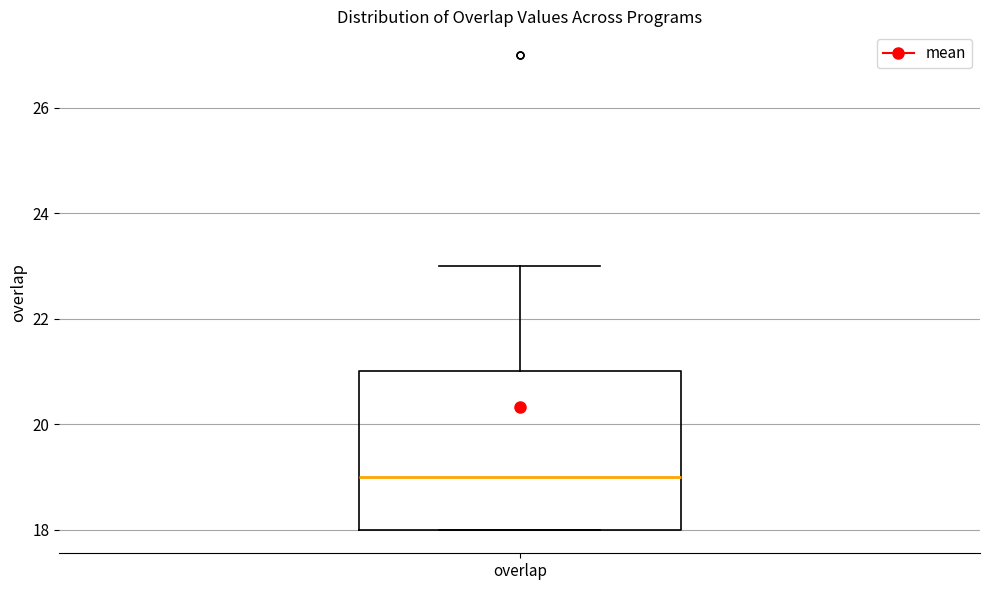

Where is the lower edge of the box for overlap on the y-axis? The values are not printed on the chart, so give them approximately, as read against the axis.

18